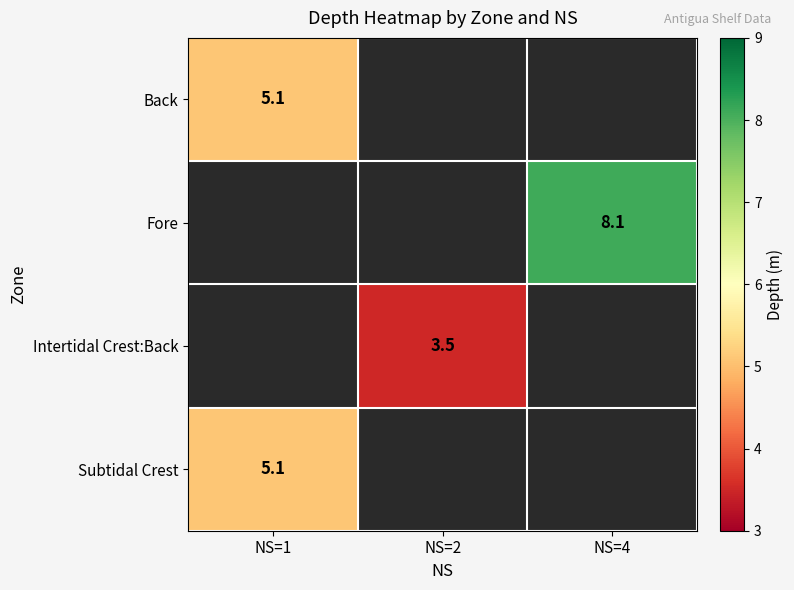

Is it true that Fore equals 12.9 at NS=4?

False